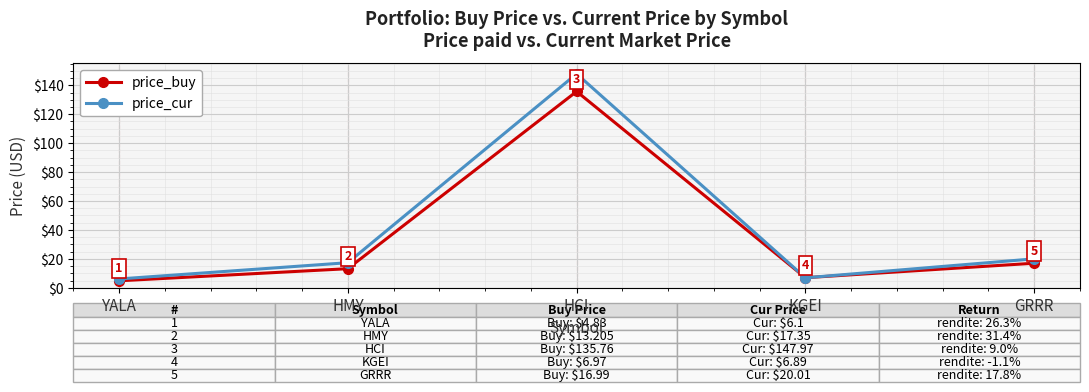

In price_cur, how many points are lower than both neighbors (excluding endpoints)?

1